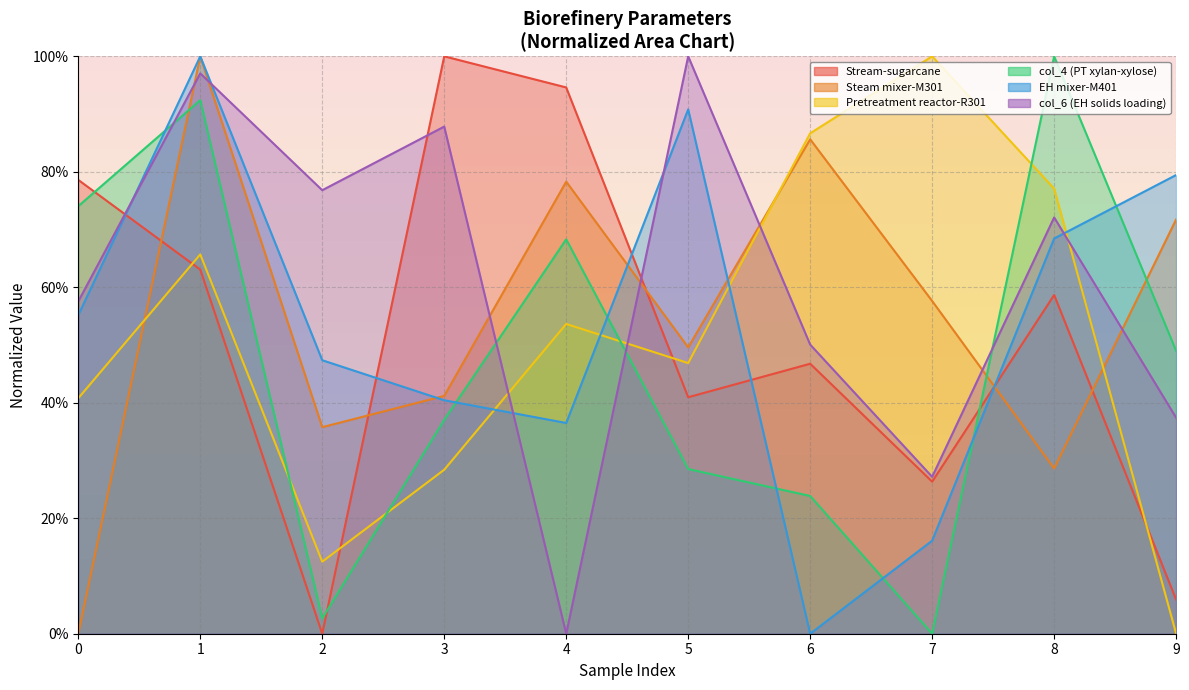

What is the total value across all series at 8?

4.0